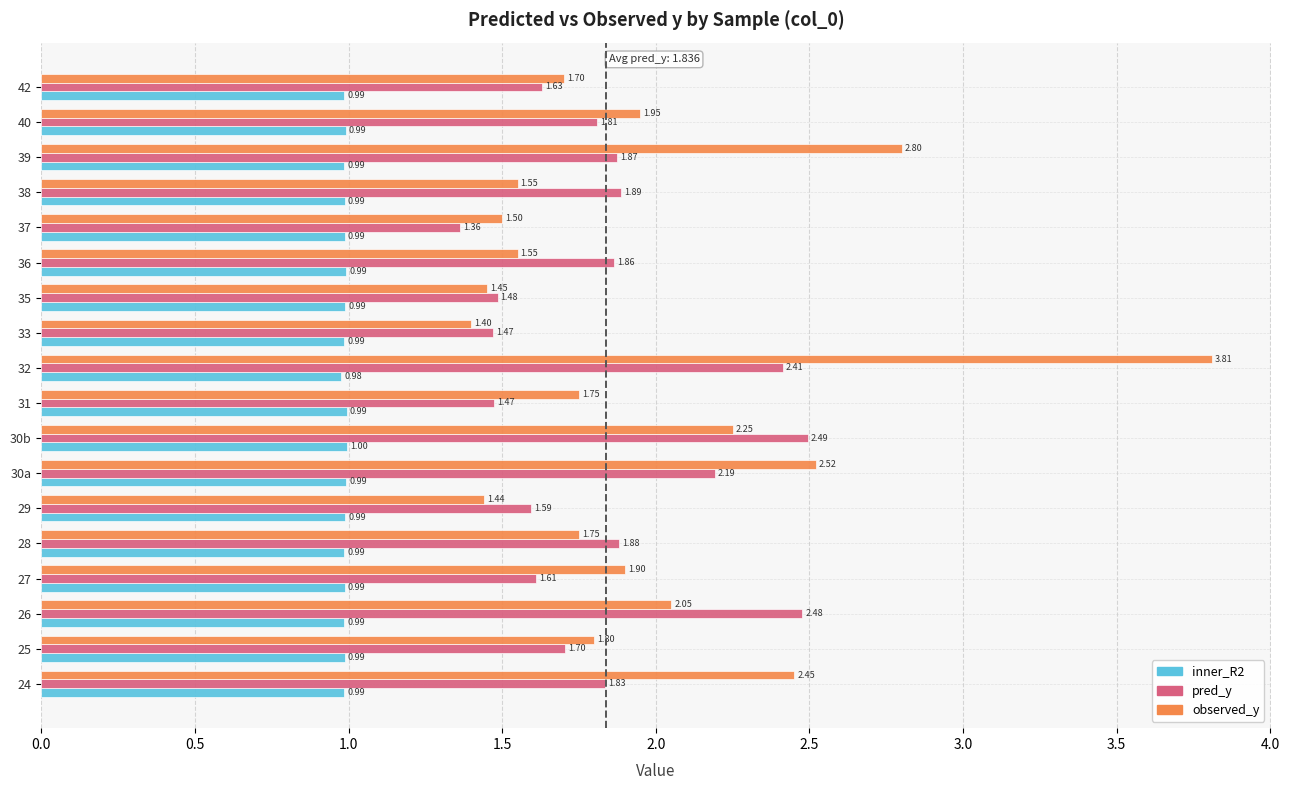

What is the total value across all series at 38?

4.4